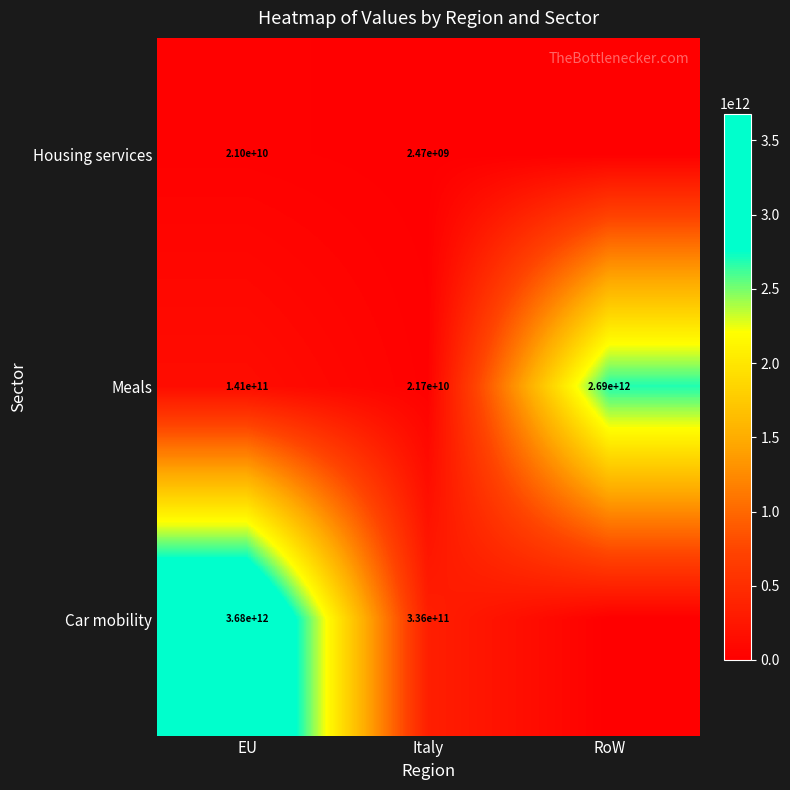

Reading left to right, list all the values displayed in this chart.

row_0: EU=21023637688.8	Italy=2468971926.3	RoW=0.0
row_1: EU=141420564912.5	Italy=21695198500.0	RoW=2691259282777.5
row_2: EU=3680809223750.0	Italy=336172085536.0	RoW=0.0